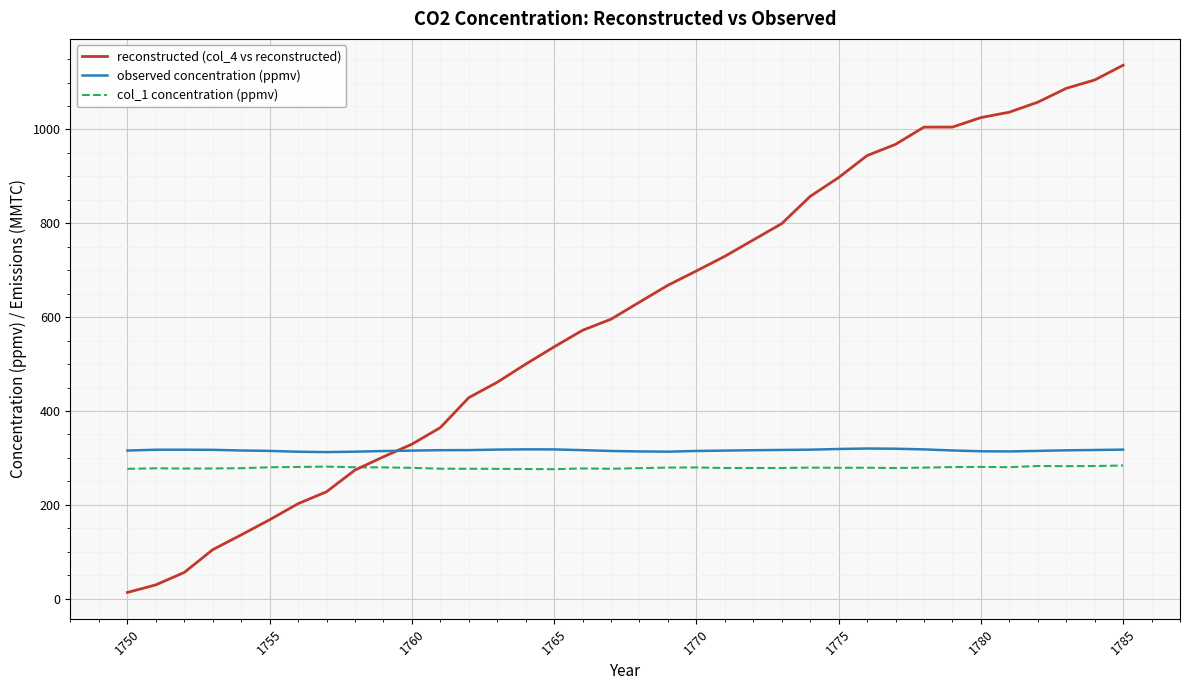

What is the average value of the reconstructed (col_4 vs reconstructed) series?

603.3